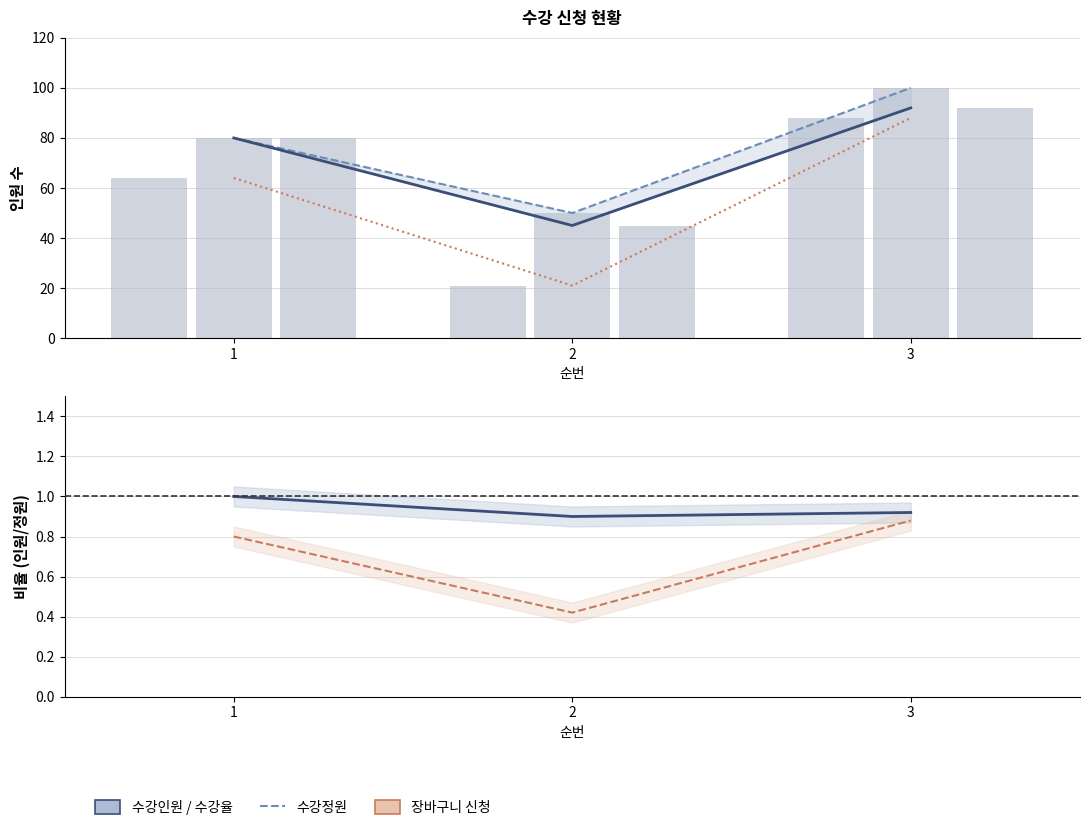

How many values in the 수강정원 series are below 80?

1